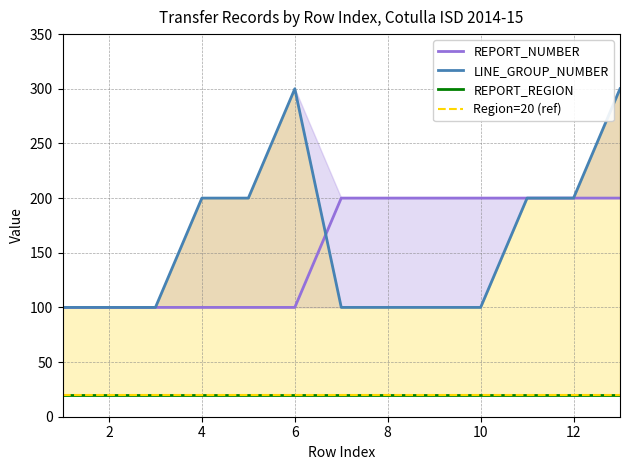

Does the chart have visible grid lines?

Yes